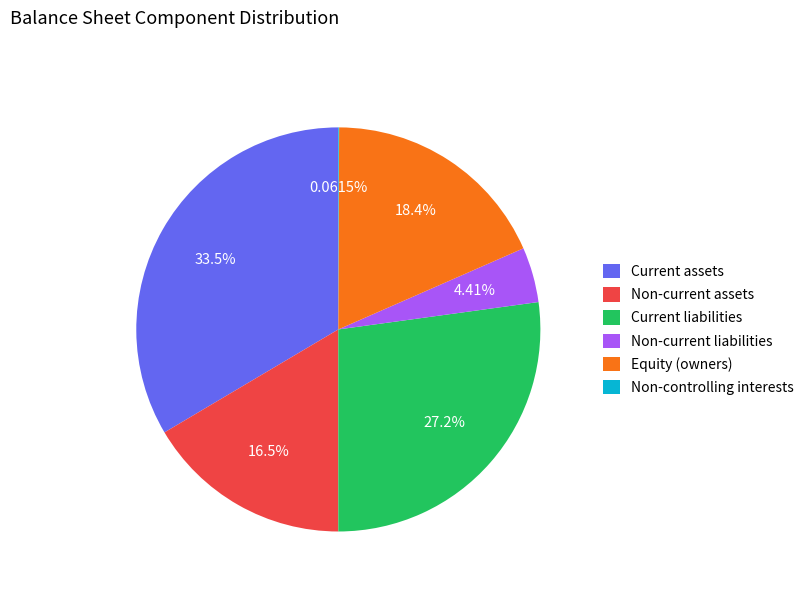

Does Equity (owners) represent more than half of the total?

No